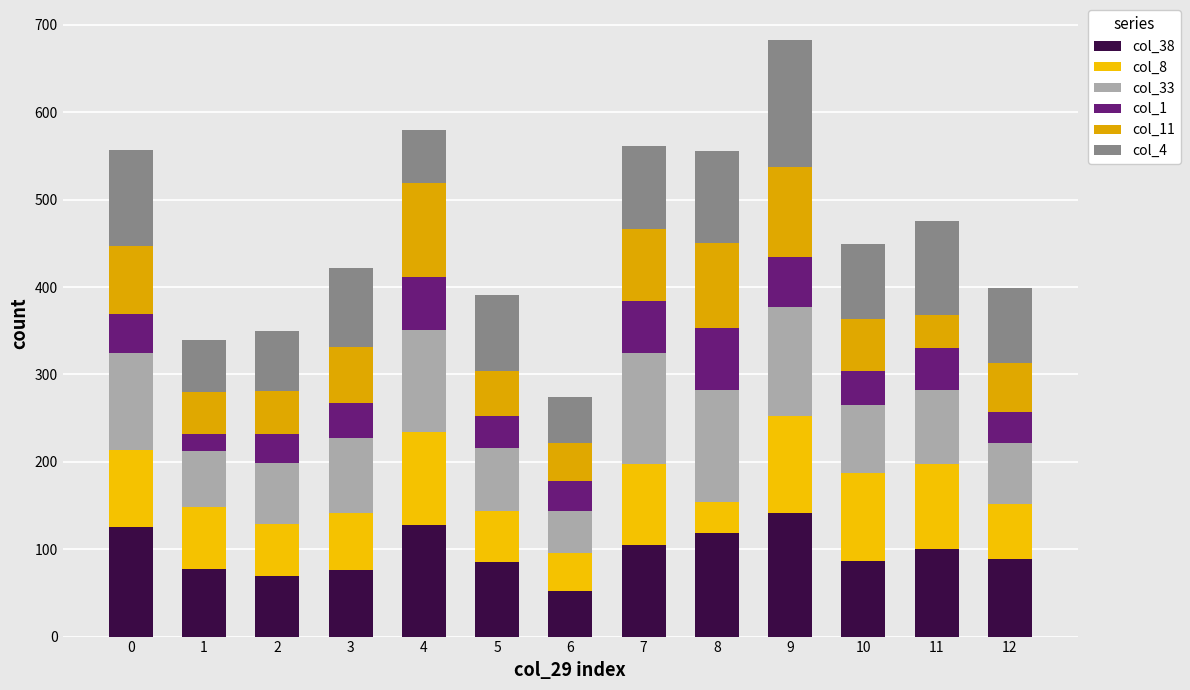

List the series in order of their peak value, lowest first.

col_1, col_11, col_8, col_33, col_38, col_4